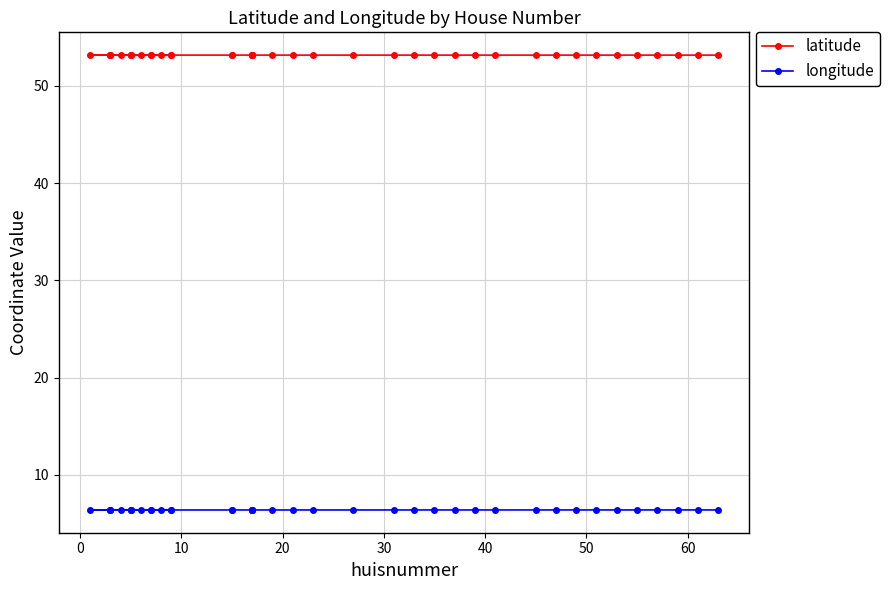

Does the chart display data point markers on the line(s)?

Yes